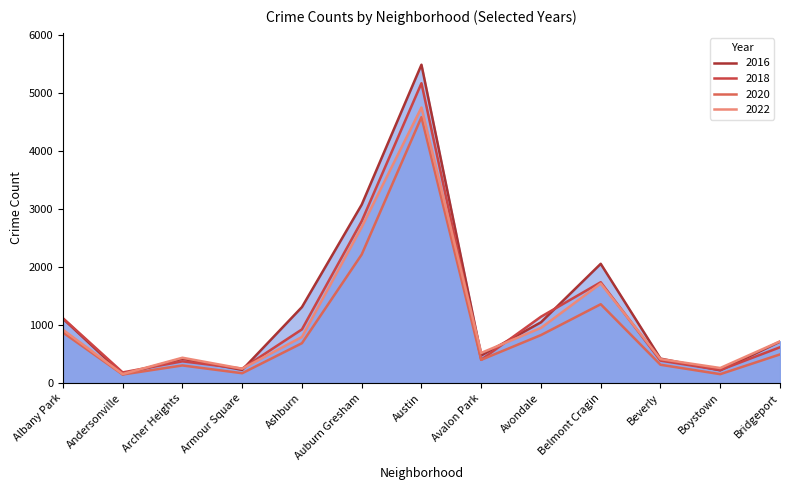

At which label does 2020 first exceed 493?

Albany Park